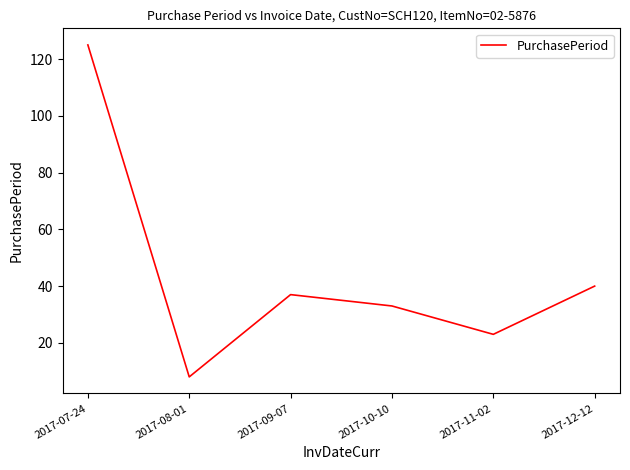

What position from the right is 2017-10-10?

3